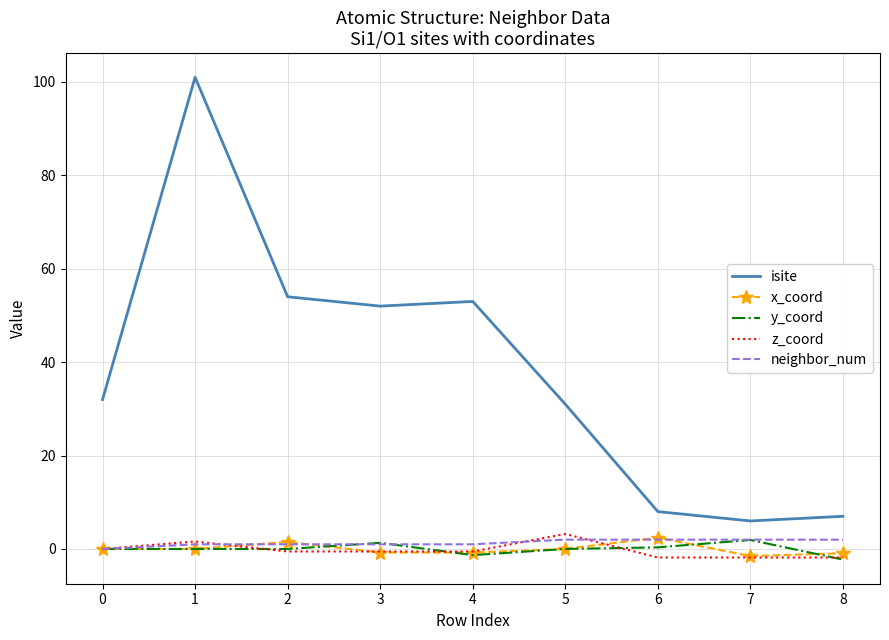

What is the greatest value displayed?

101.0